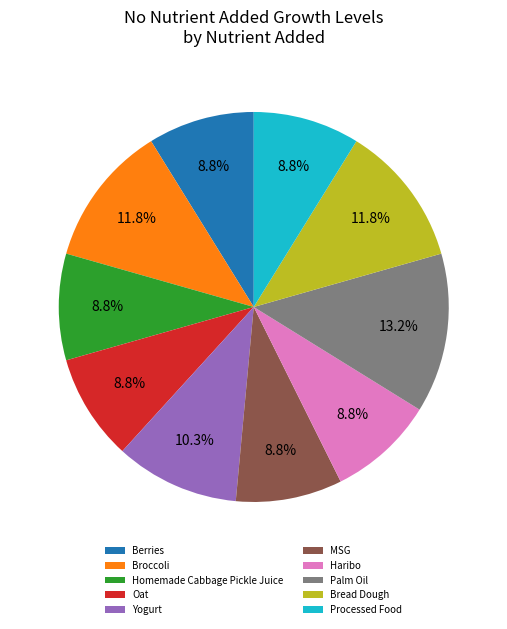

What is the ratio of the value at Homemade Cabbage Pickle Juice to the value at Yogurt?

0.9